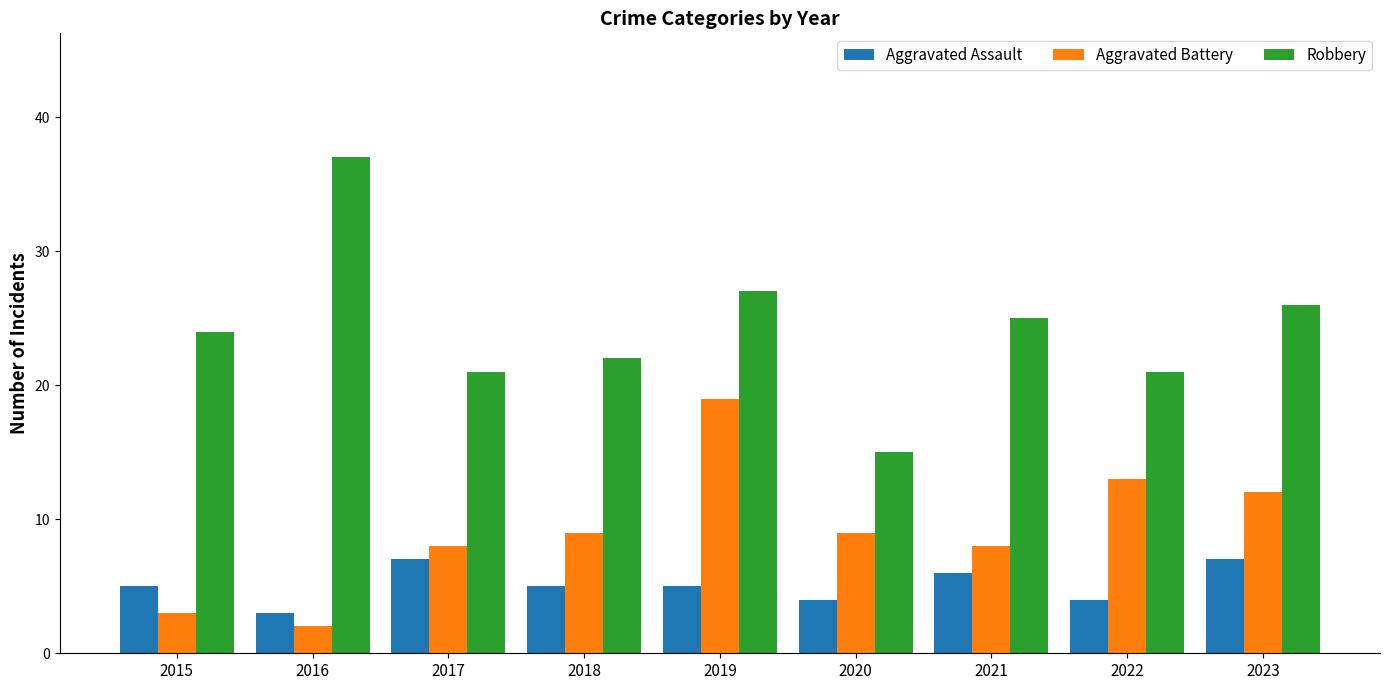

At which category does the chart reach its minimum across all series?

2016